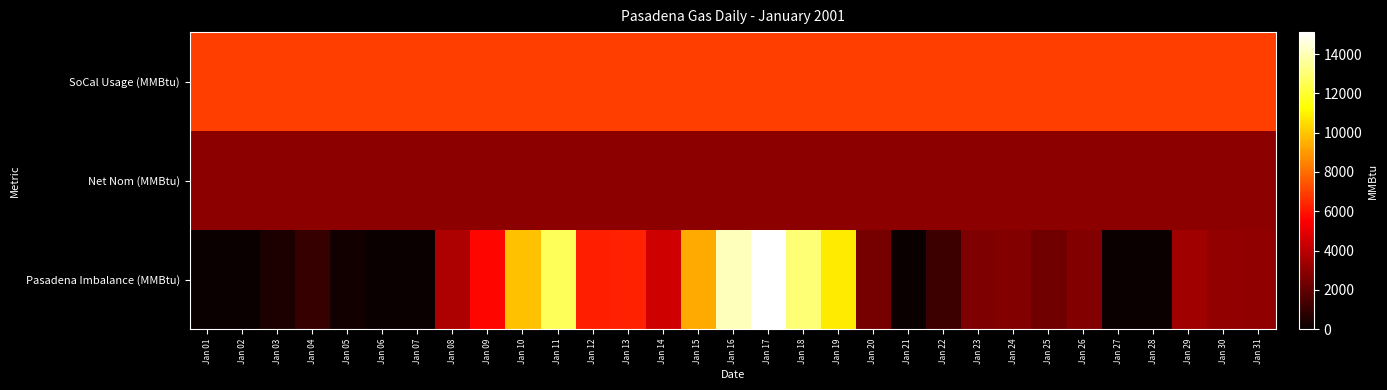

Which series changed the most between Jan 18 and Jan 20?

Pasadena Imbalance (MMBtu)